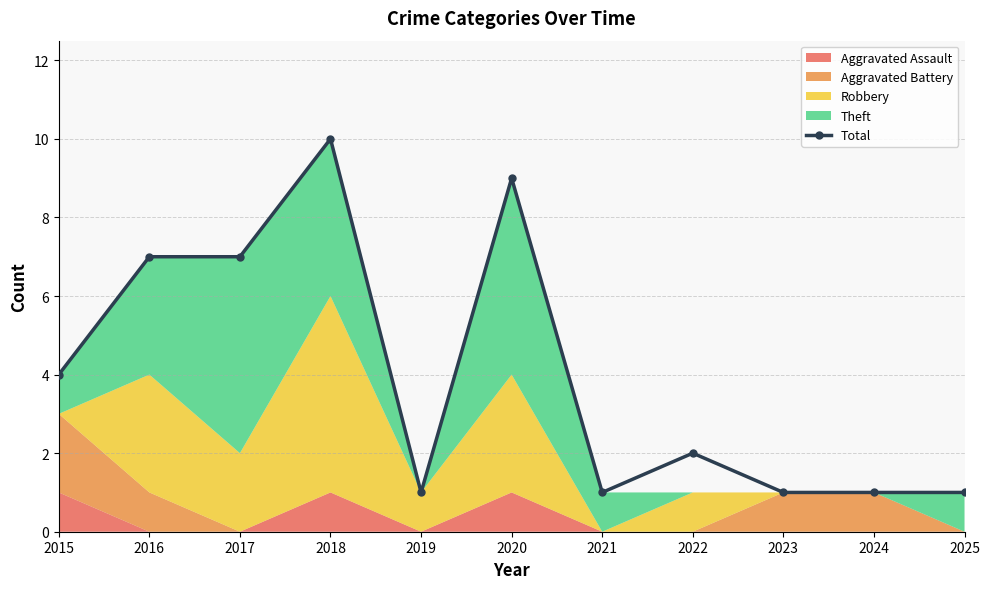

What is the value of the 5th point from the left?

1